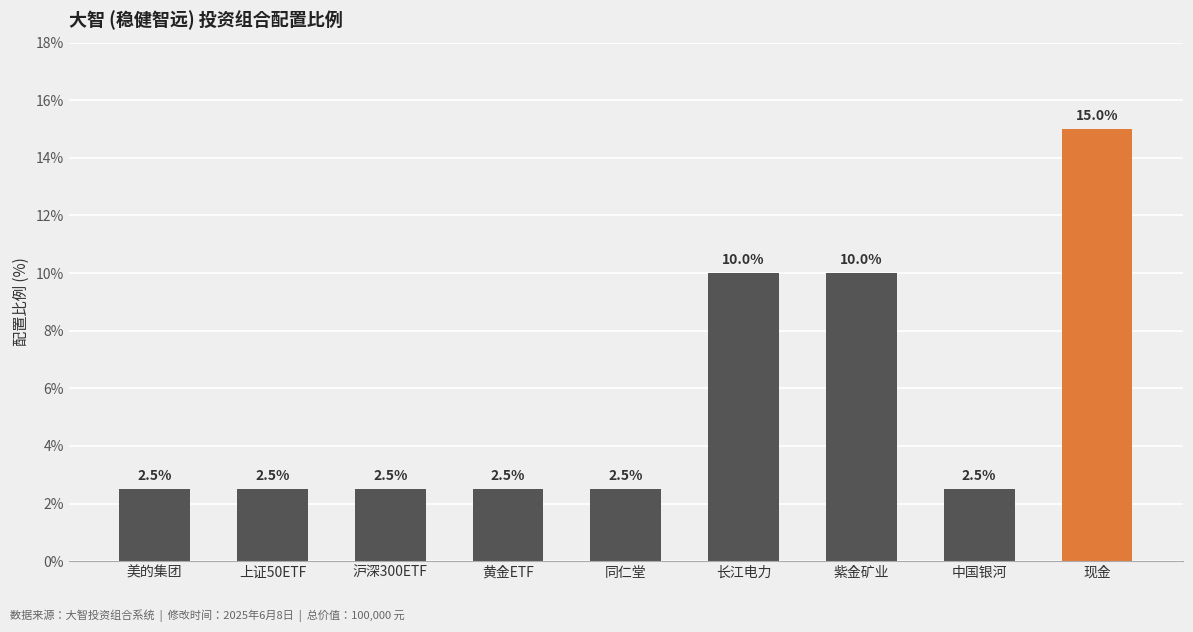

What is the minimum value shown in the chart?

2.5